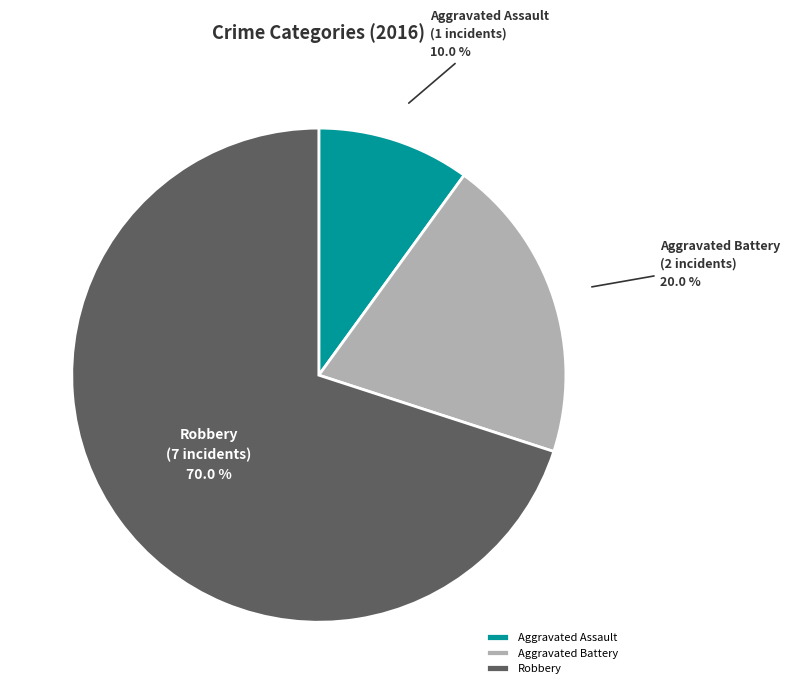

Between Aggravated Assault and Robbery, which is larger?

Robbery